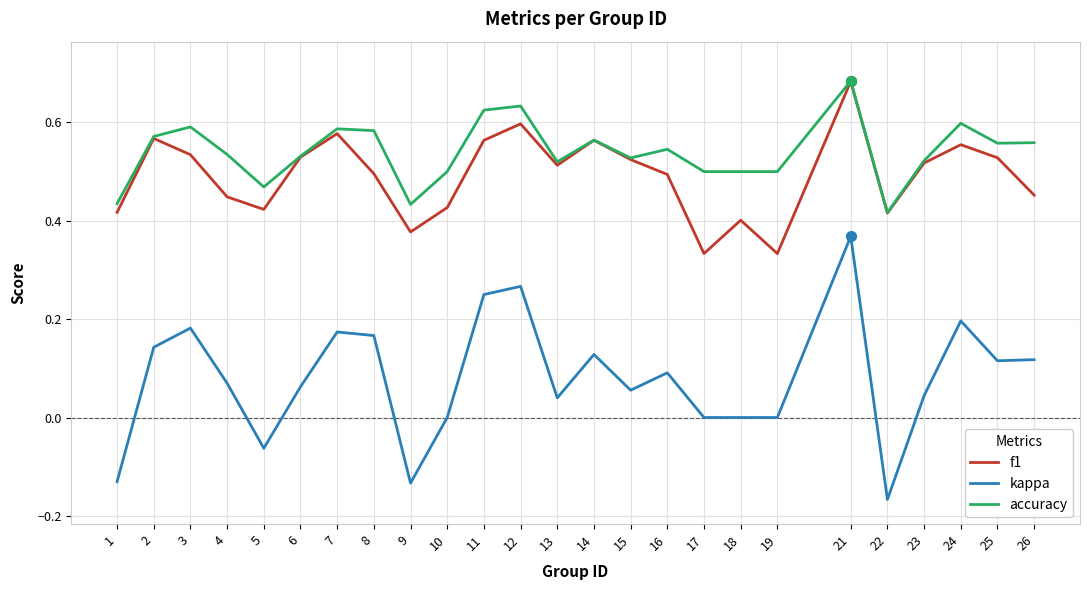

What are all the series names shown in the legend?

f1, kappa, accuracy